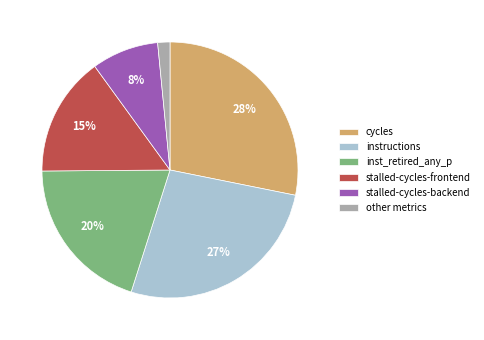

Is there a majority slice in this chart?

No